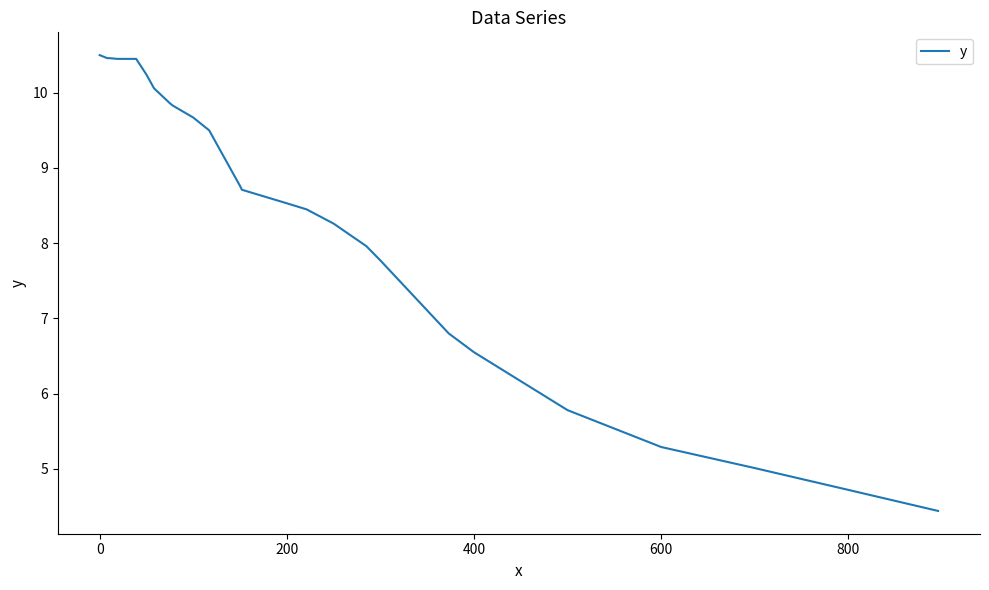

What is the minimum value shown in the chart?

4.4